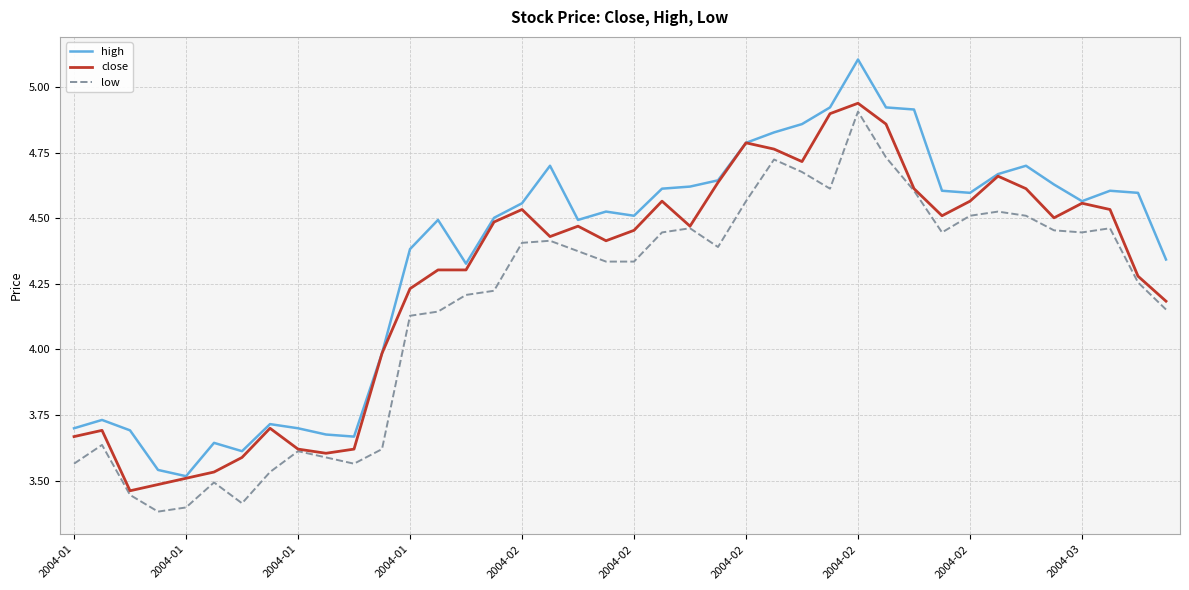

True or false: low and high intersect in this chart.

False